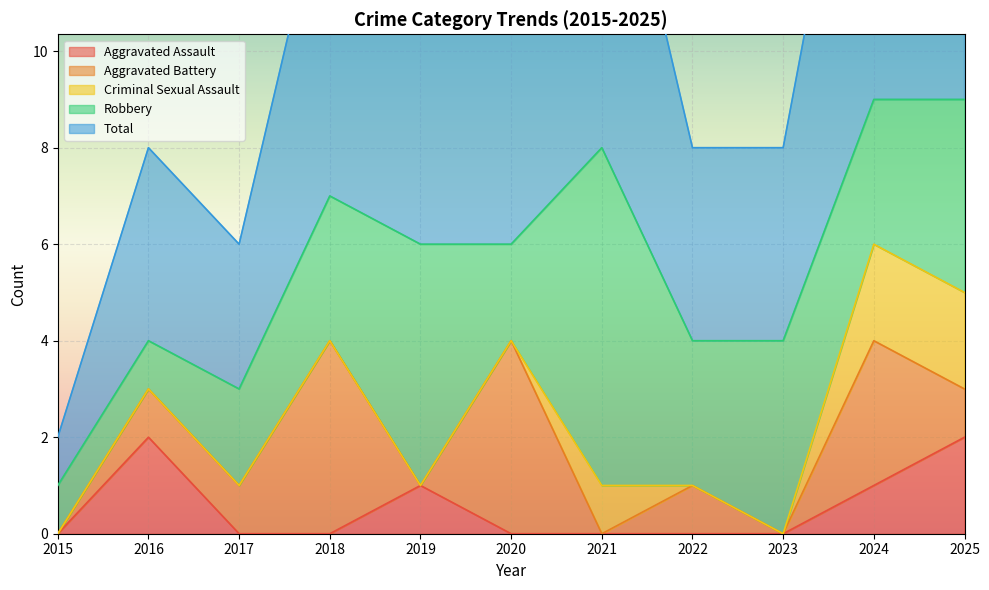

Reading right to left, transcribe all the data shown in this chart.

Aggravated Assault: 2025=2	2024=1	2023=0	2022=0	2021=0	2020=0	2019=1	2018=0	2017=0	2016=2	2015=0
Aggravated Battery: 2025=1	2024=3	2023=0	2022=1	2021=0	2020=4	2019=0	2018=4	2017=1	2016=1	2015=0
Criminal Sexual Assault: 2025=2	2024=2	2023=0	2022=0	2021=1	2020=0	2019=0	2018=0	2017=0	2016=0	2015=0
Robbery: 2025=4	2024=3	2023=4	2022=3	2021=7	2020=2	2019=5	2018=3	2017=2	2016=1	2015=1
Total: 2025=9	2024=9	2023=4	2022=4	2021=8	2020=6	2019=6	2018=7	2017=3	2016=4	2015=1